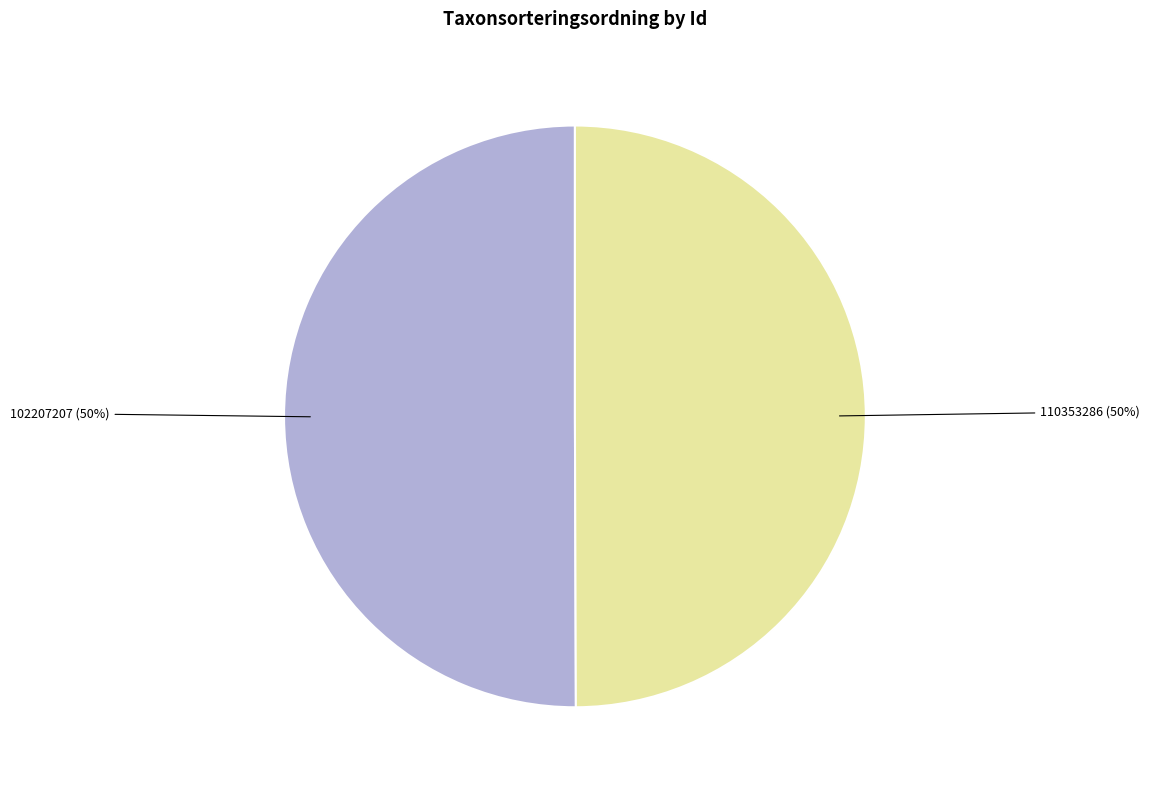

Count the number of slices in the pie.

2